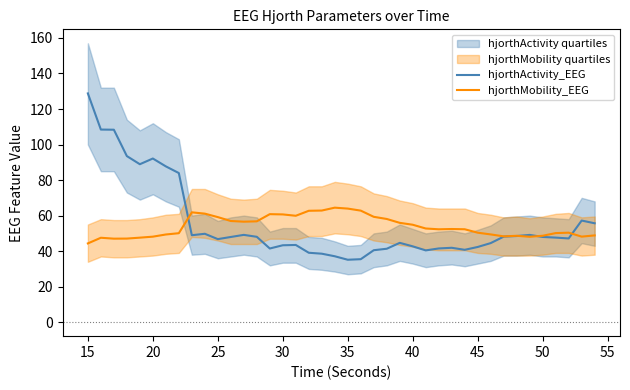

What is the minimum value for hjorthActivity_EEG?

35.2